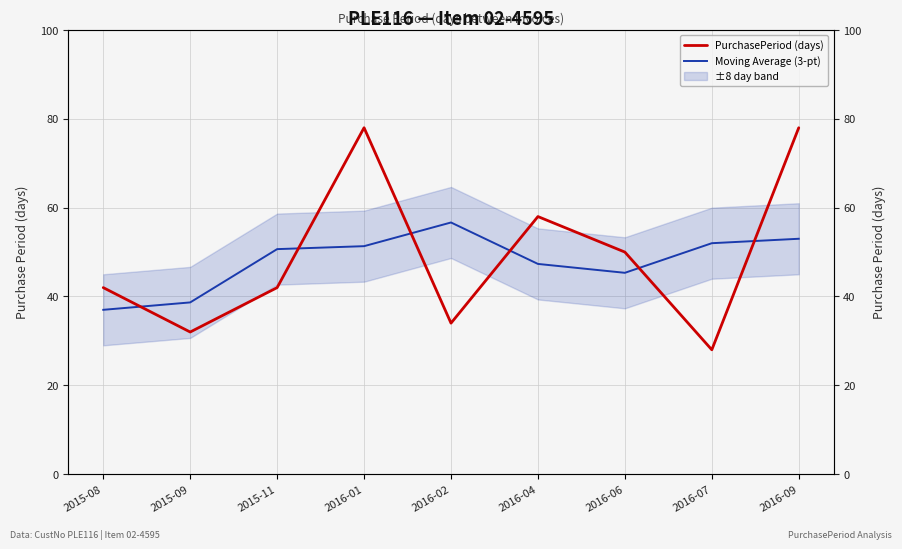

Where does the Moving Average (3-pt) series first go above 50?

2015-11